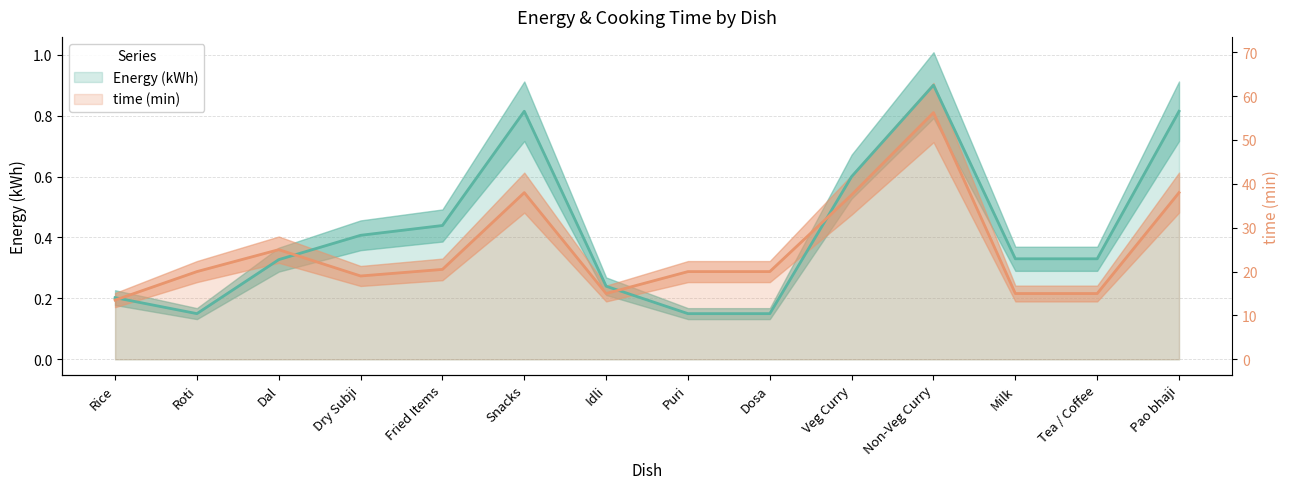

Does the chart have visible grid lines?

Yes